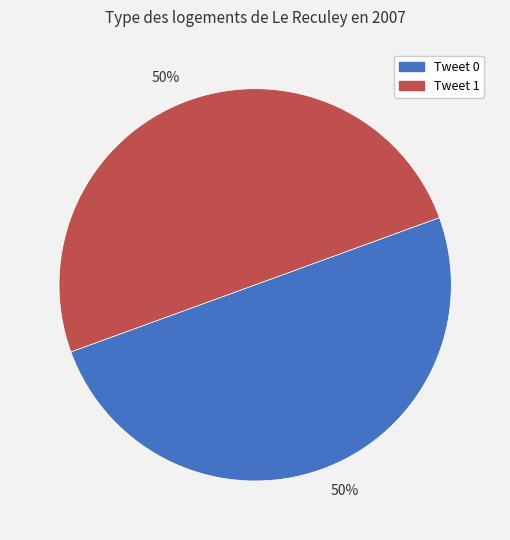

To the nearest percent, what is the average slice percentage?

50%